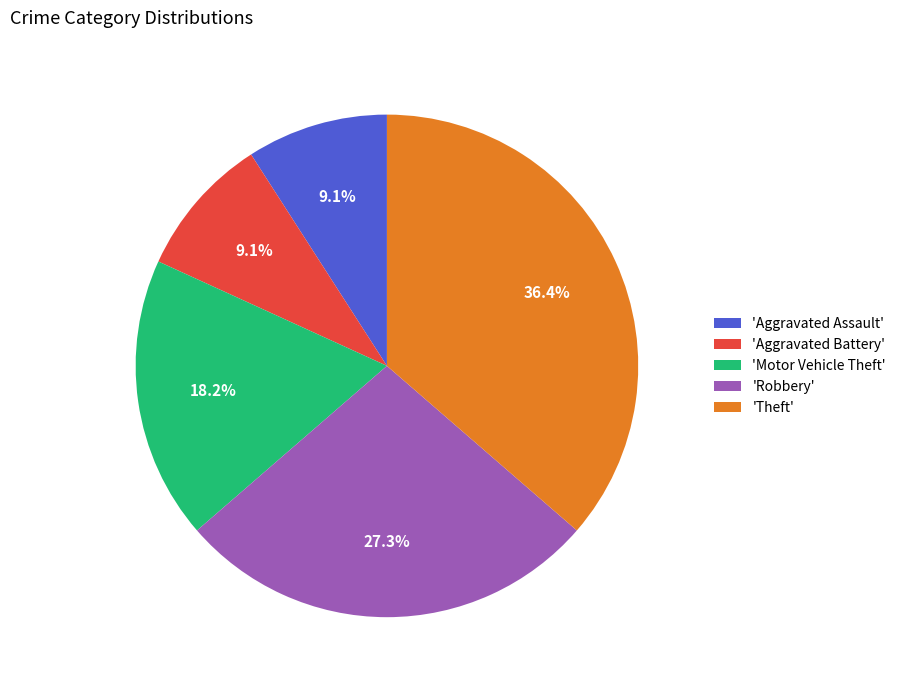

How many segments does this pie chart have?

5